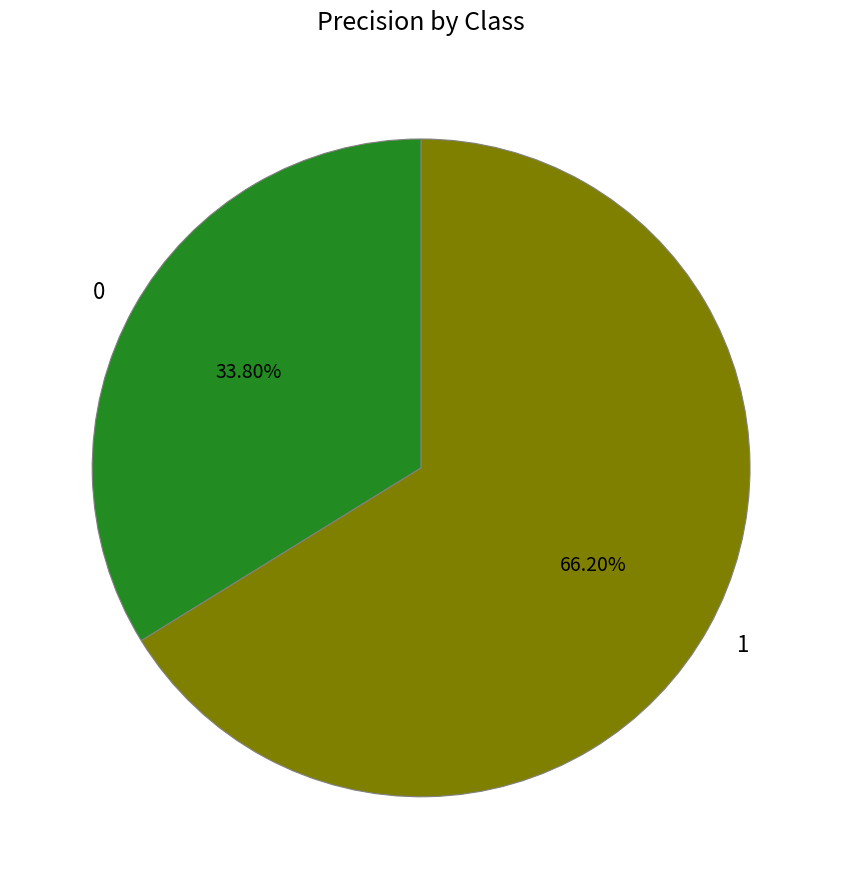

How many segments does this pie chart have?

2